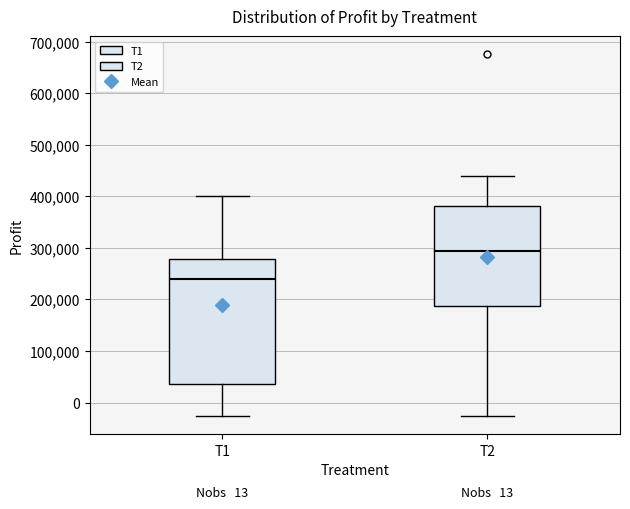

Which box is the tallest, from its lower edge to its upper edge?

T1